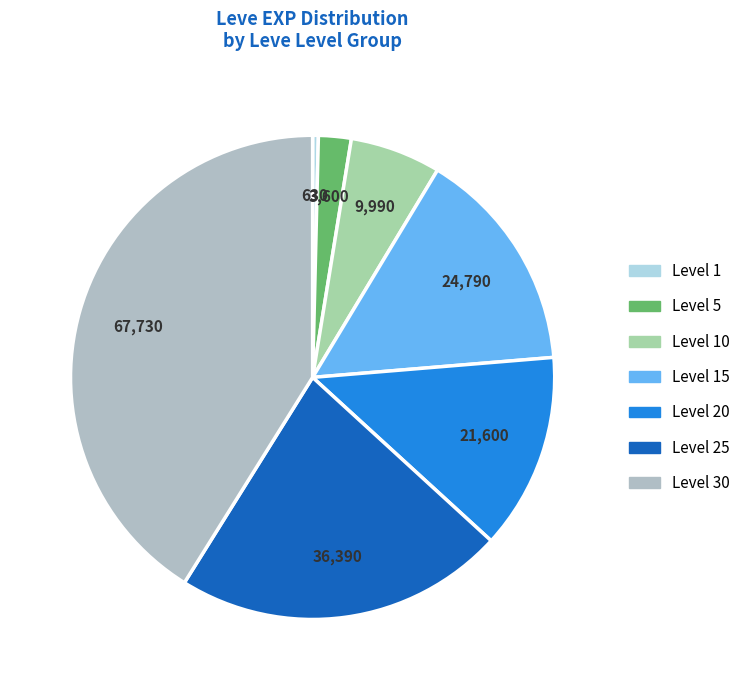

To the nearest percent, what is the average slice percentage?

14%